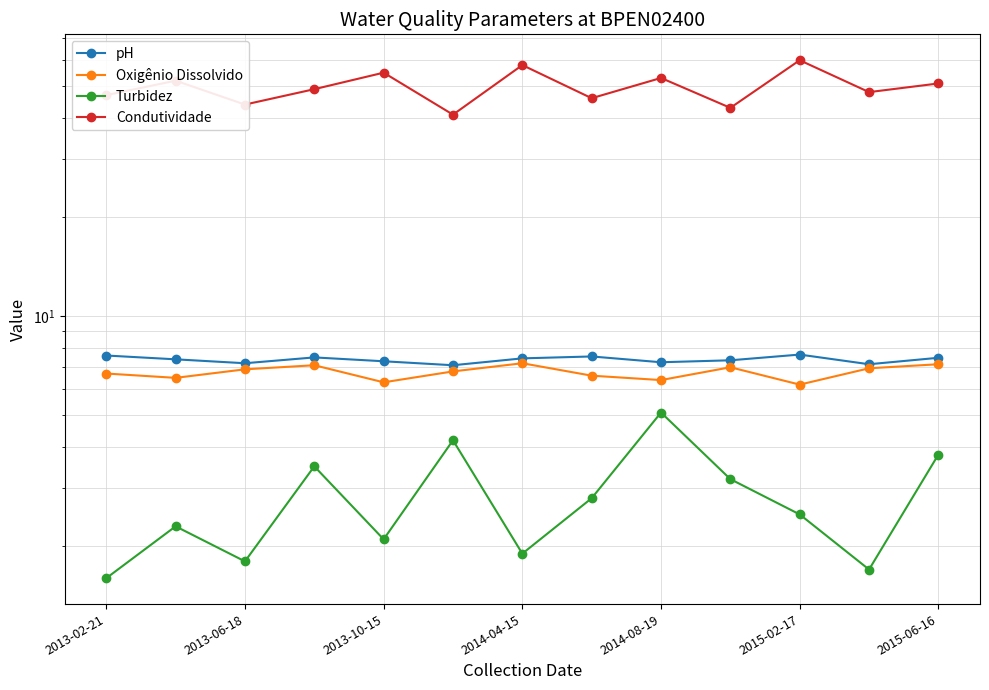

In Oxigênio Dissolvido, how many points are higher than both neighbors (excluding endpoints)?

3